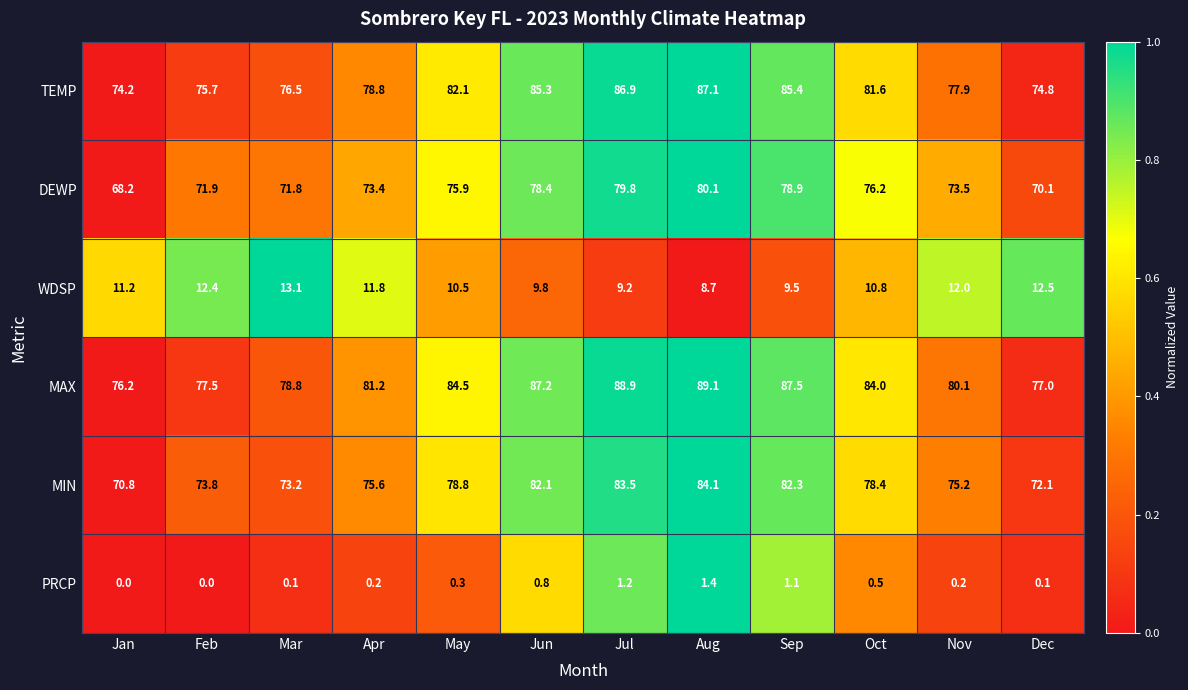

What is the sum of the MAX values at Jan and Aug?

165.3